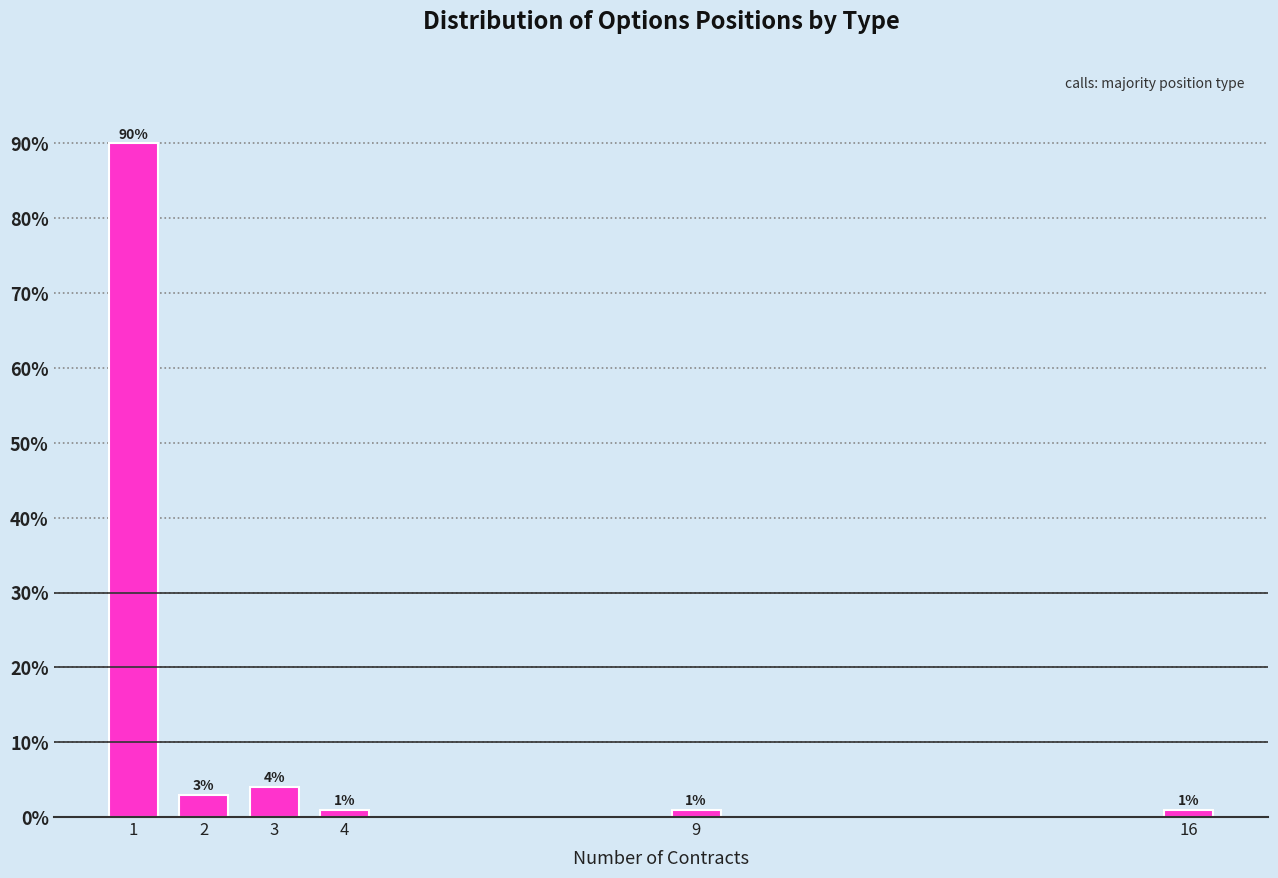

Reading left to right, list all the values displayed in this chart.

90	3	4	1	1	1